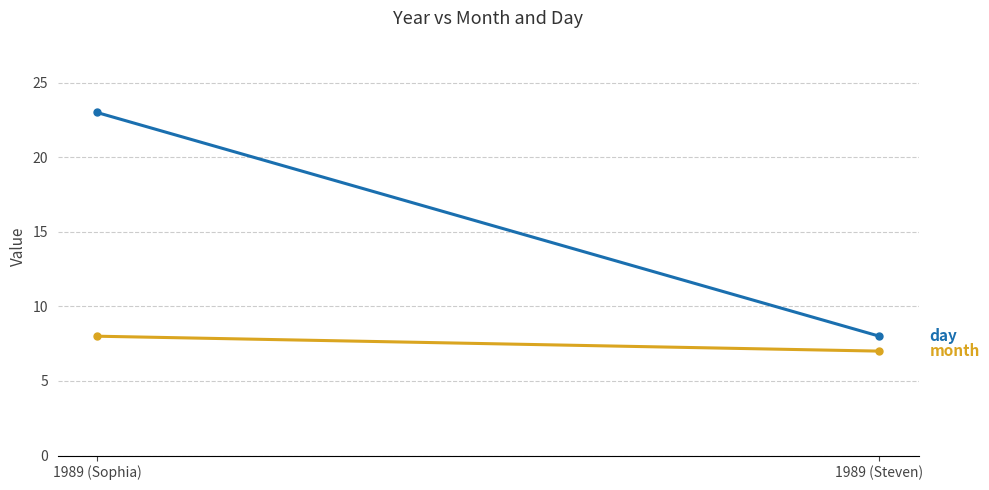

Rank the series at 1989 (Steven) from highest to lowest value.

day, month